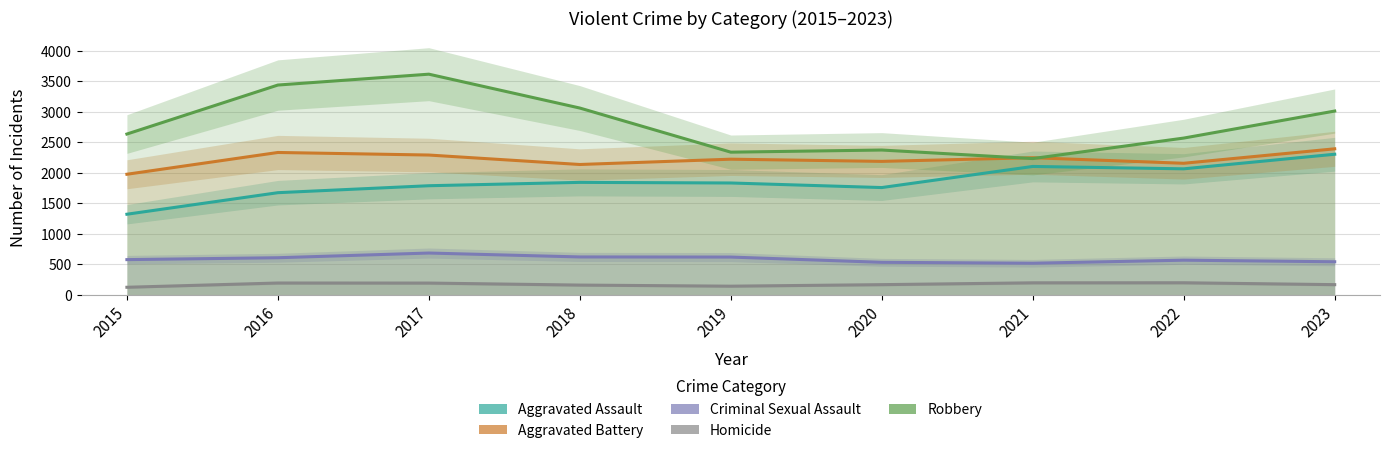

What is the sum of all Aggravated Battery values?

19960